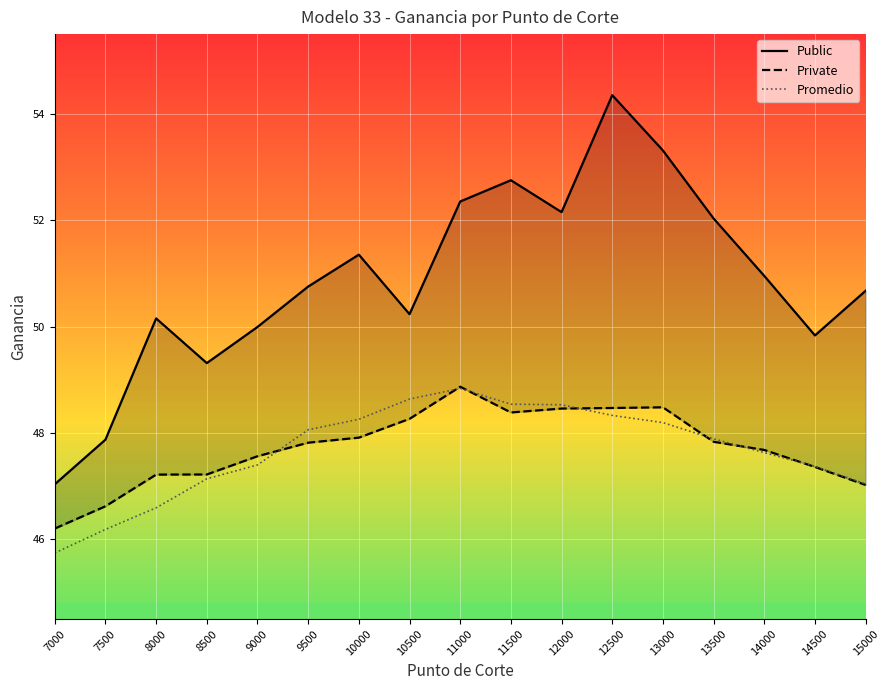

True or false: Private has more than 1 points higher than both neighbors.

True